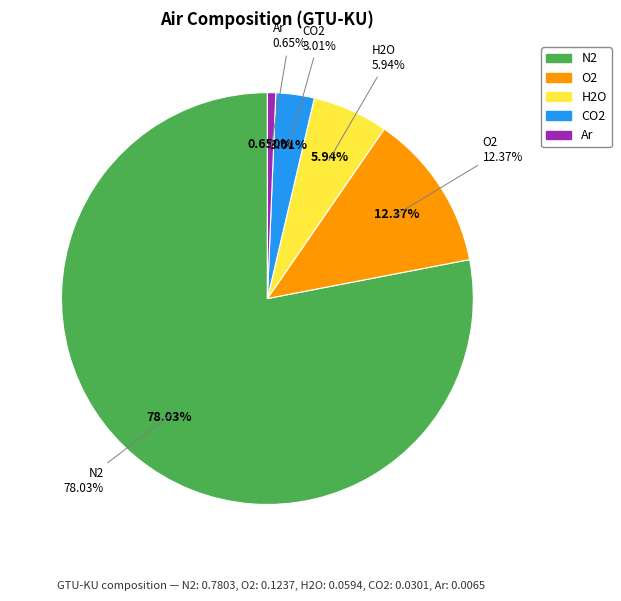

How many segments does this pie chart have?

5